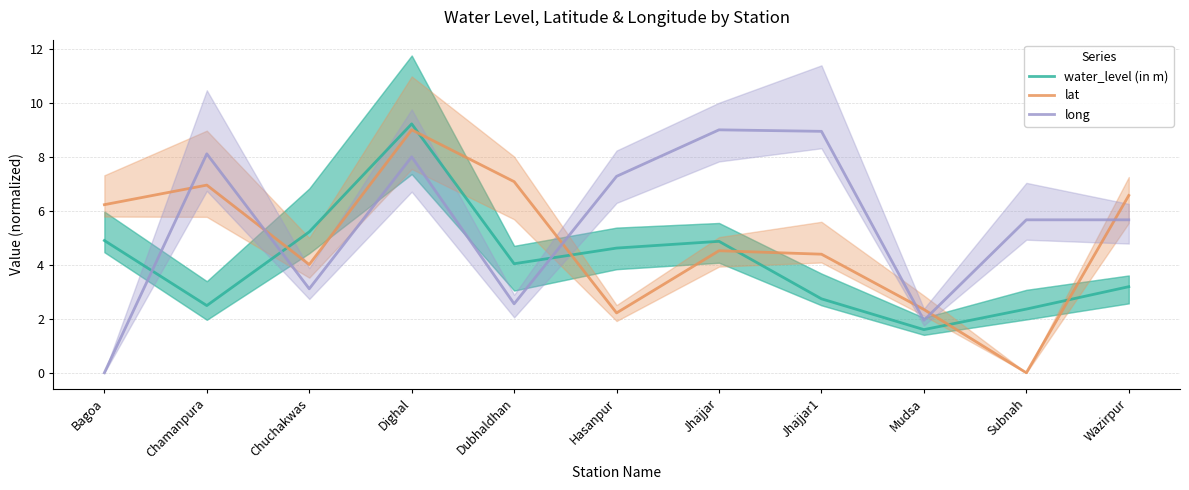

Reading right to left, list all the values displayed in this chart.

water_level (in m): Wazirpur=3.2	Subnah=2.4	Mudsa=1.6	Jhajjar1=2.7	Jhajjar=4.9	Hasanpur=4.6	Dubhaldhan=4.0	Dighal=9.2	Chuchakwas=5.2	Chamanpura=2.5	Bagoa=4.9
lat: Wazirpur=6.6	Subnah=0.0	Mudsa=2.3	Jhajjar1=4.4	Jhajjar=4.5	Hasanpur=2.2	Dubhaldhan=7.1	Dighal=9.0	Chuchakwas=4.0	Chamanpura=7.0	Bagoa=6.2
long: Wazirpur=5.7	Subnah=5.7	Mudsa=1.9	Jhajjar1=8.9	Jhajjar=9.0	Hasanpur=7.3	Dubhaldhan=2.6	Dighal=8.0	Chuchakwas=3.1	Chamanpura=8.1	Bagoa=0.0